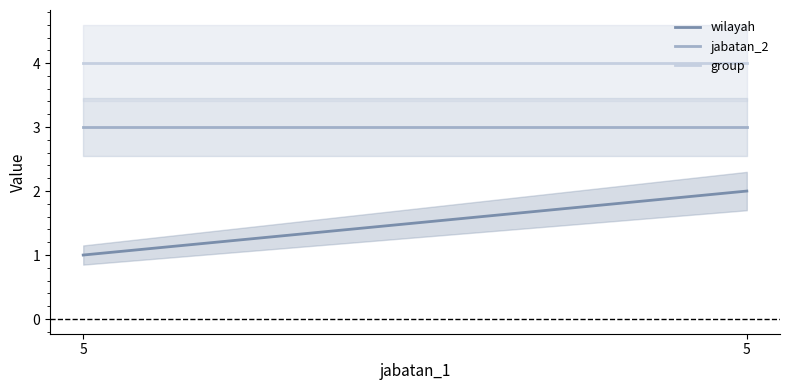

List the labels in order of wilayah value, smallest first.

5, 5